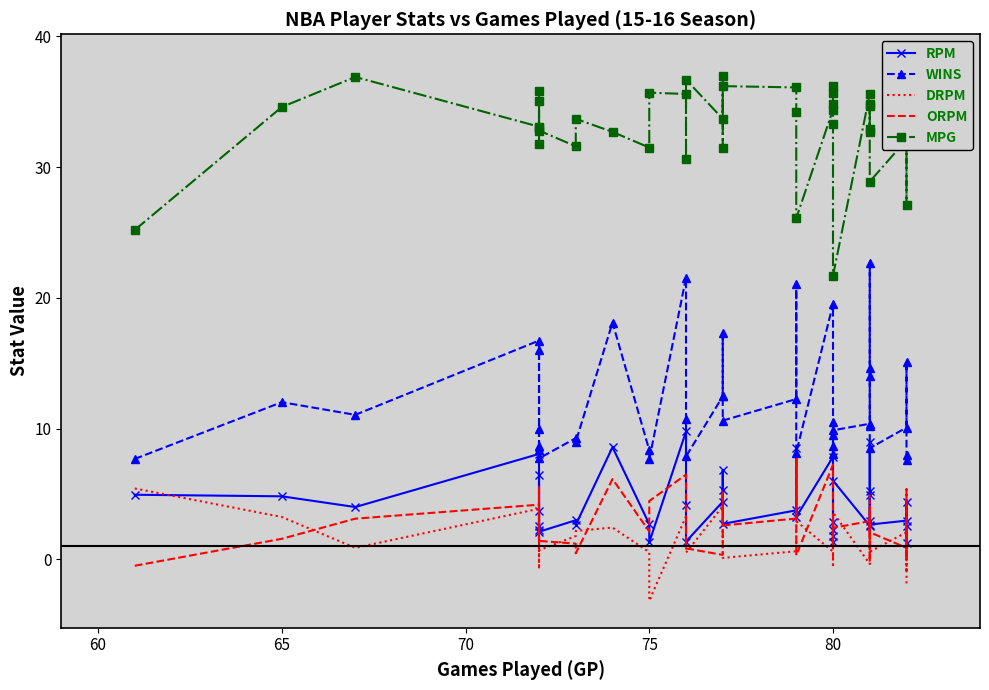

How many distinct data groups are displayed?

5